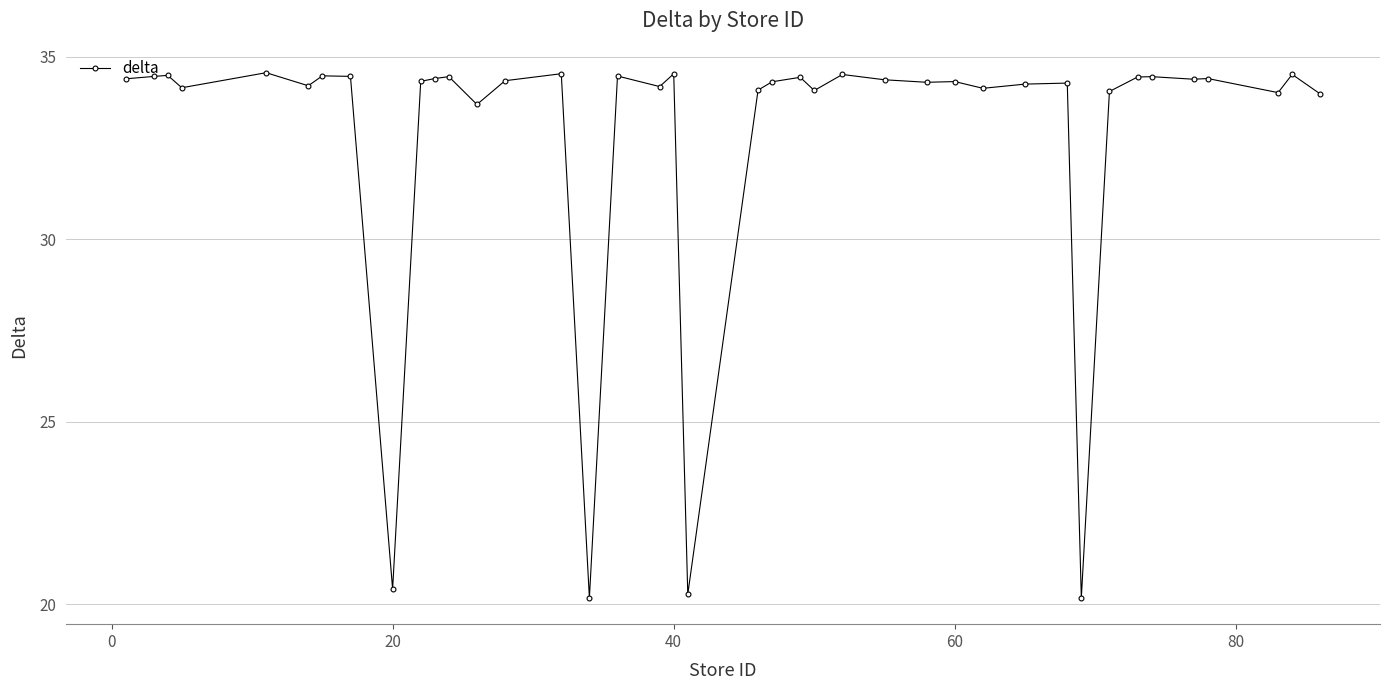

True or false: there are more than 0 points higher than both neighbors.

True